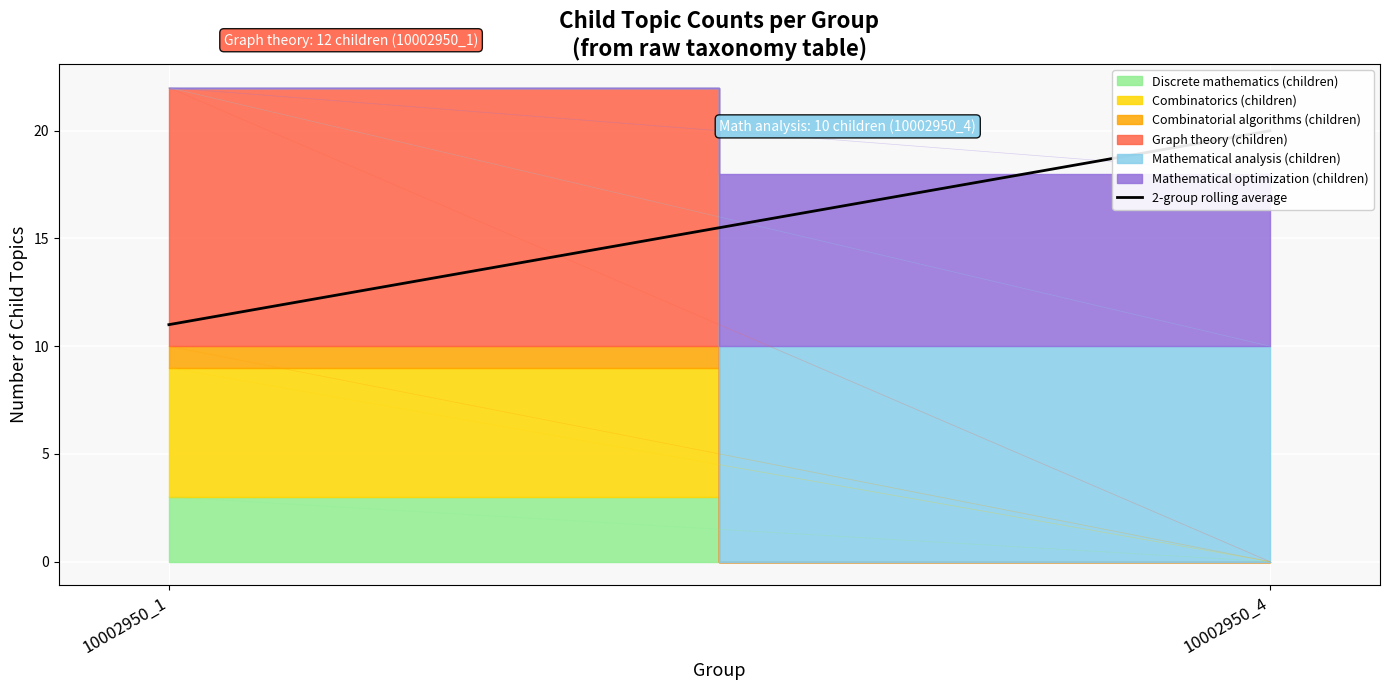

Reading right to left, transcribe all the data shown in this chart.

20	11